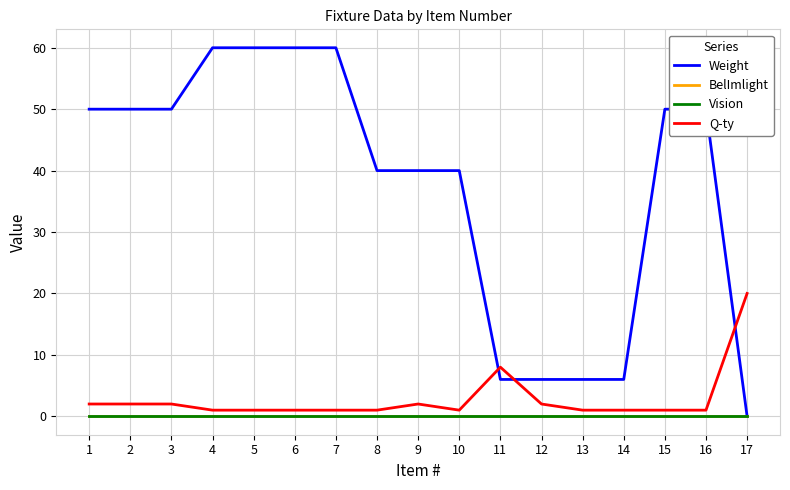

True or false: BelImlight has more than 2 points higher than both neighbors.

False